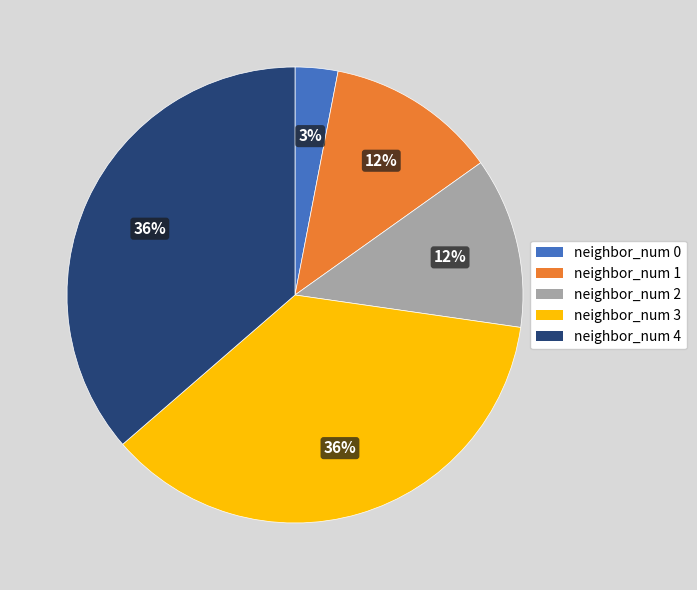

What is the largest slice in the pie chart?

neighbor_num 3